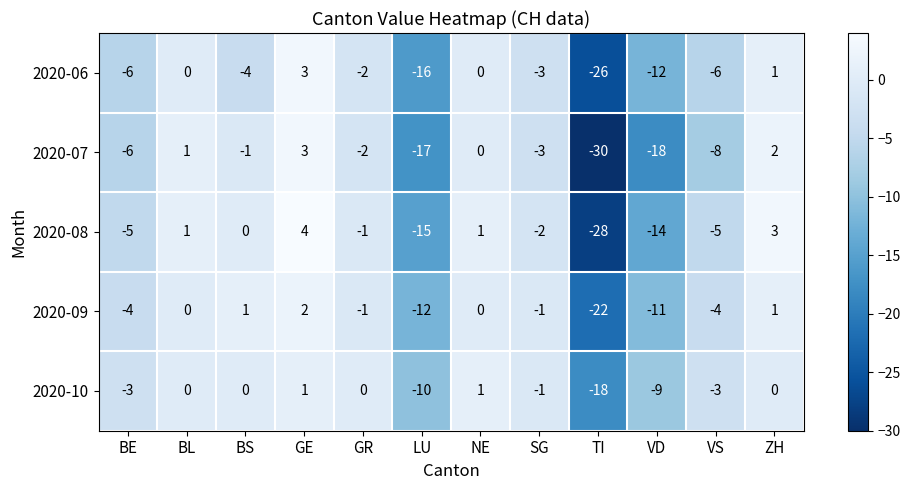

How many negative values does the 2020-08 series have?

7